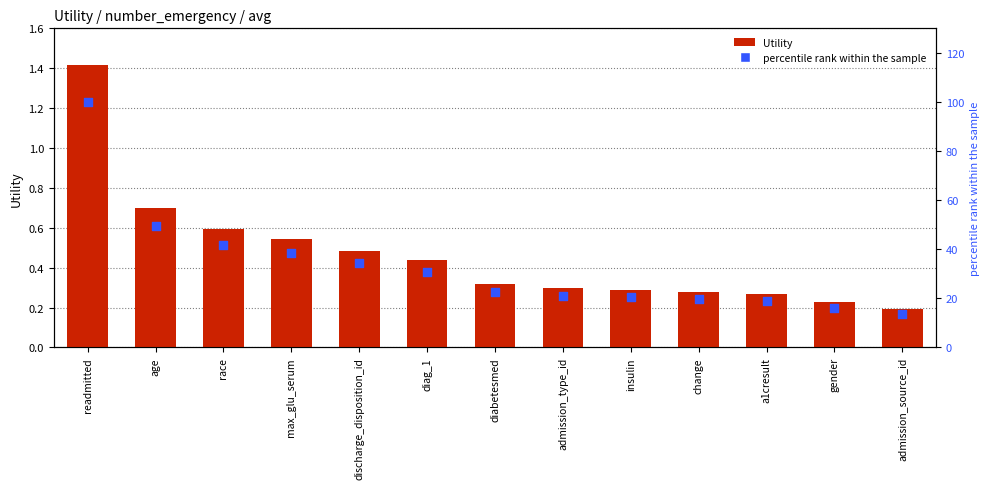

Which series has the widest spread of Y values?

percentile rank within the sample